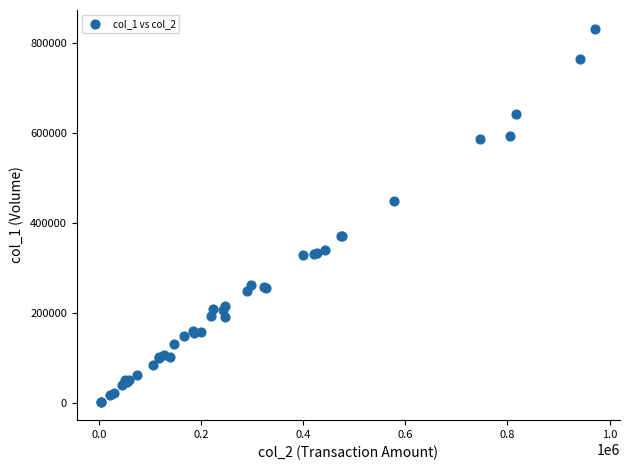

What Y value in the scatter plot is closest to 417500?

449000